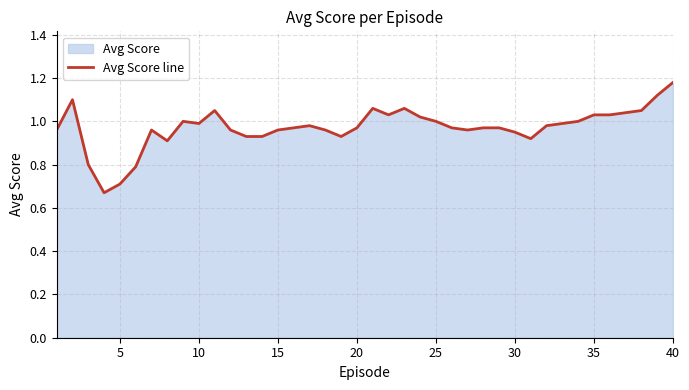

How many lines are shown in the chart?

1